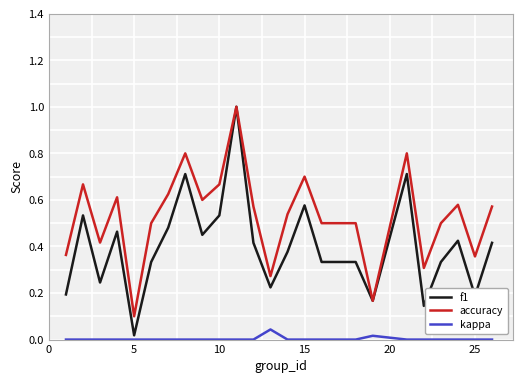

Which series has the largest range (max minus min)?

f1